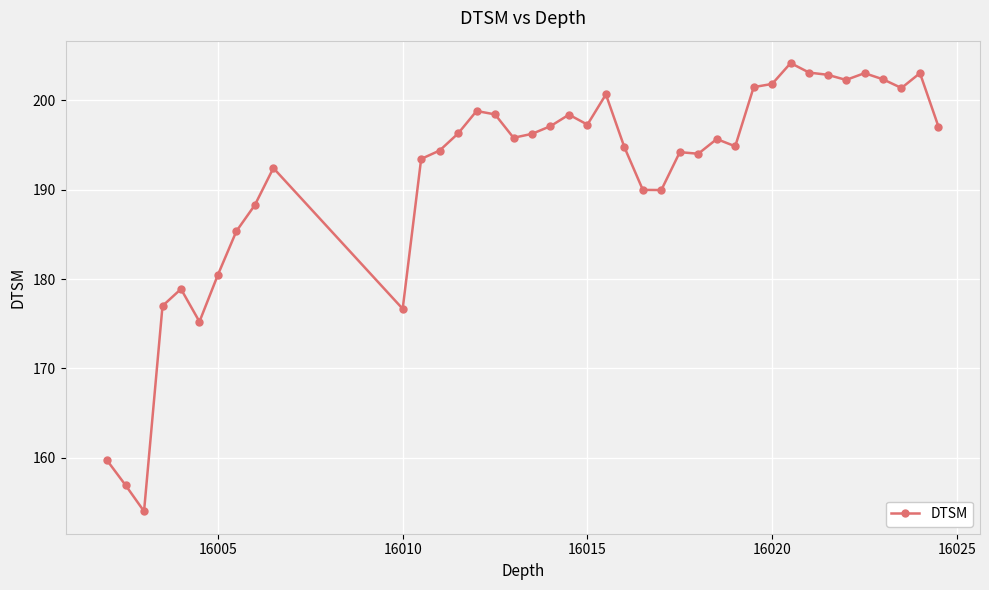

What is the difference between the maximum and second lowest values?

47.3